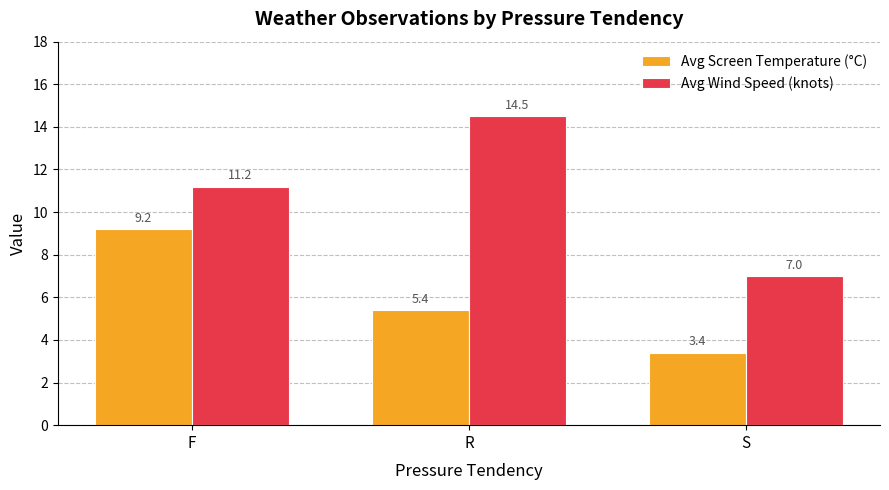

Which category has the highest value in the Avg Wind Speed (knots) series?

R